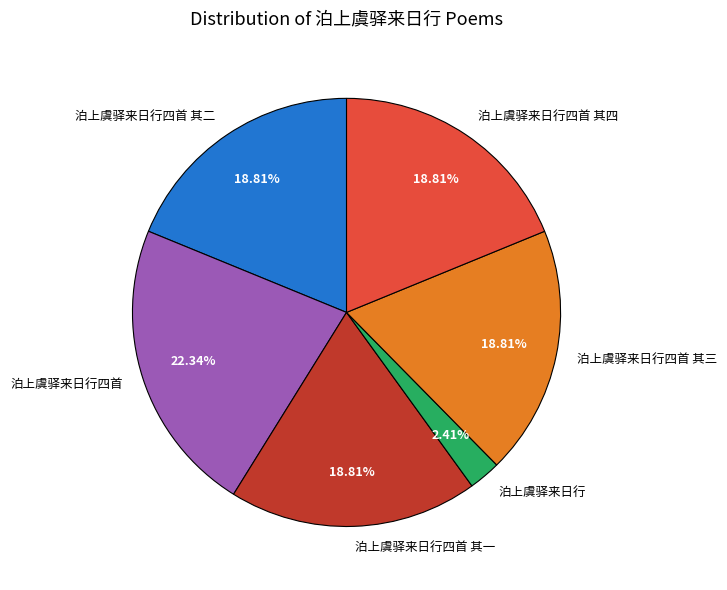

What portion of the pie excludes 泊上虞驿来日行四首?

77.7%